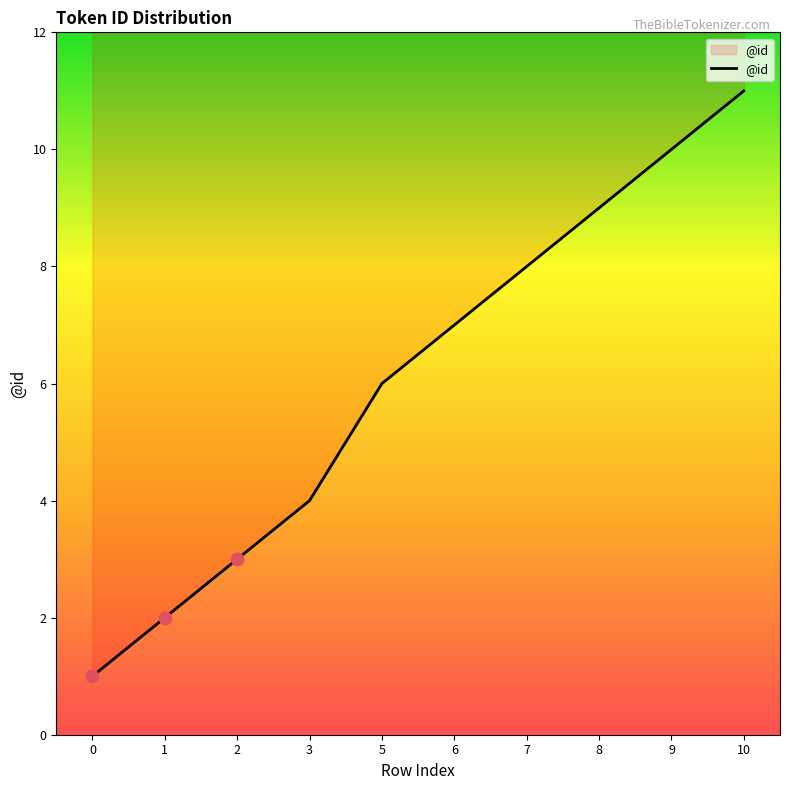

What is the ratio of the value at 5 to the value at 9?

0.6